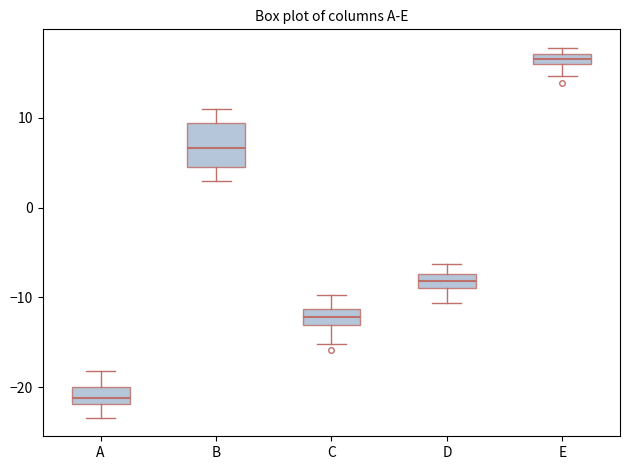

Where does the lower whisker of the box for E end on the y-axis? The values are not printed on the chart, so give them approximately, as read against the axis.

15